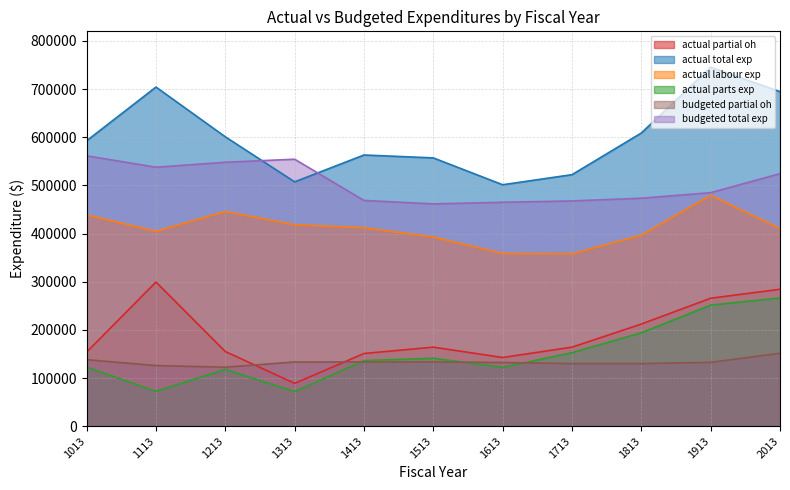

Which has a higher value, 1913 or 1413?

1913